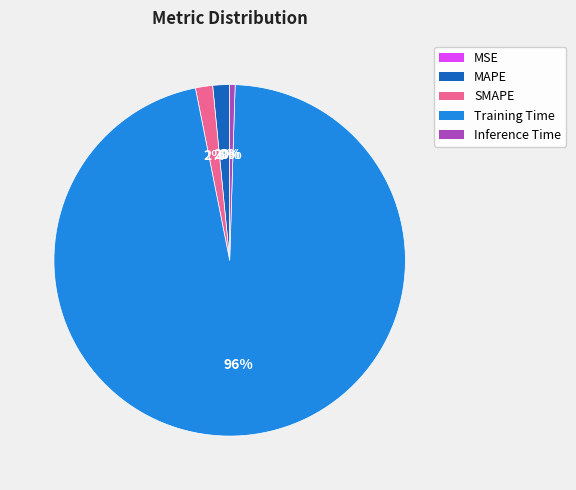

To the nearest percent, what is the difference between the largest and smallest slice percentages?

96%